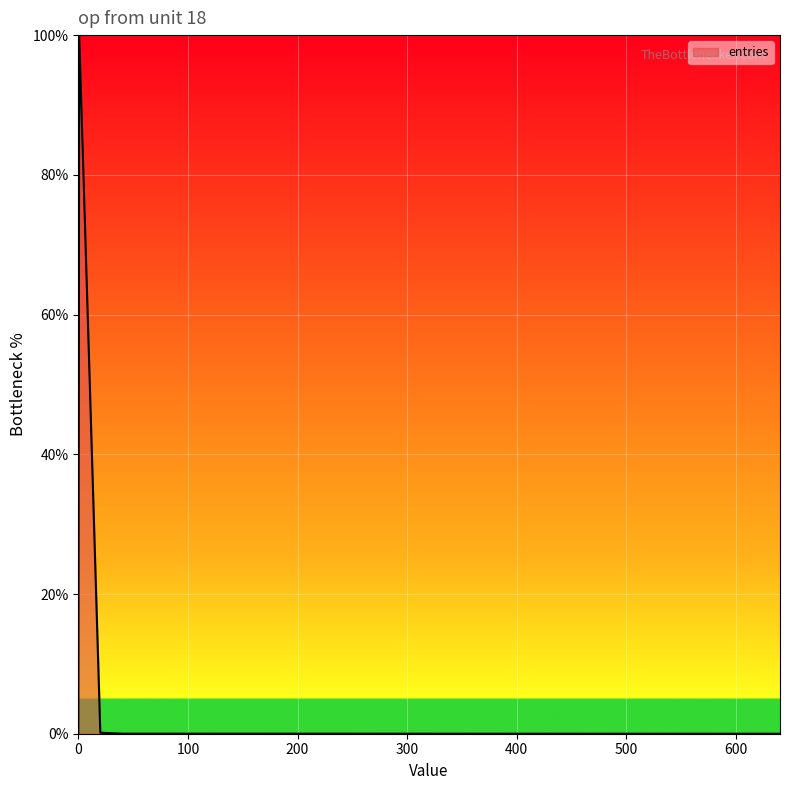

What is the difference between the maximum and minimum values?

100.0